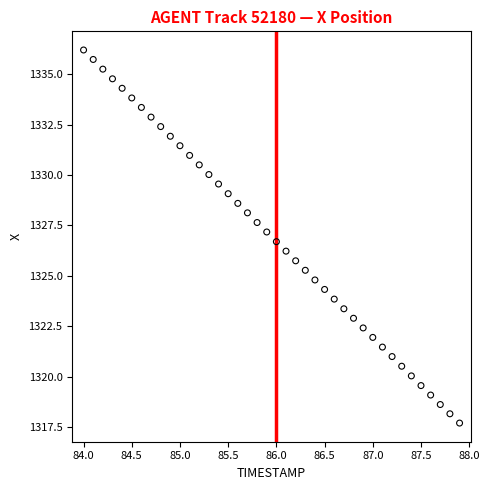

What is the range of X values (max minus min)?

3.9